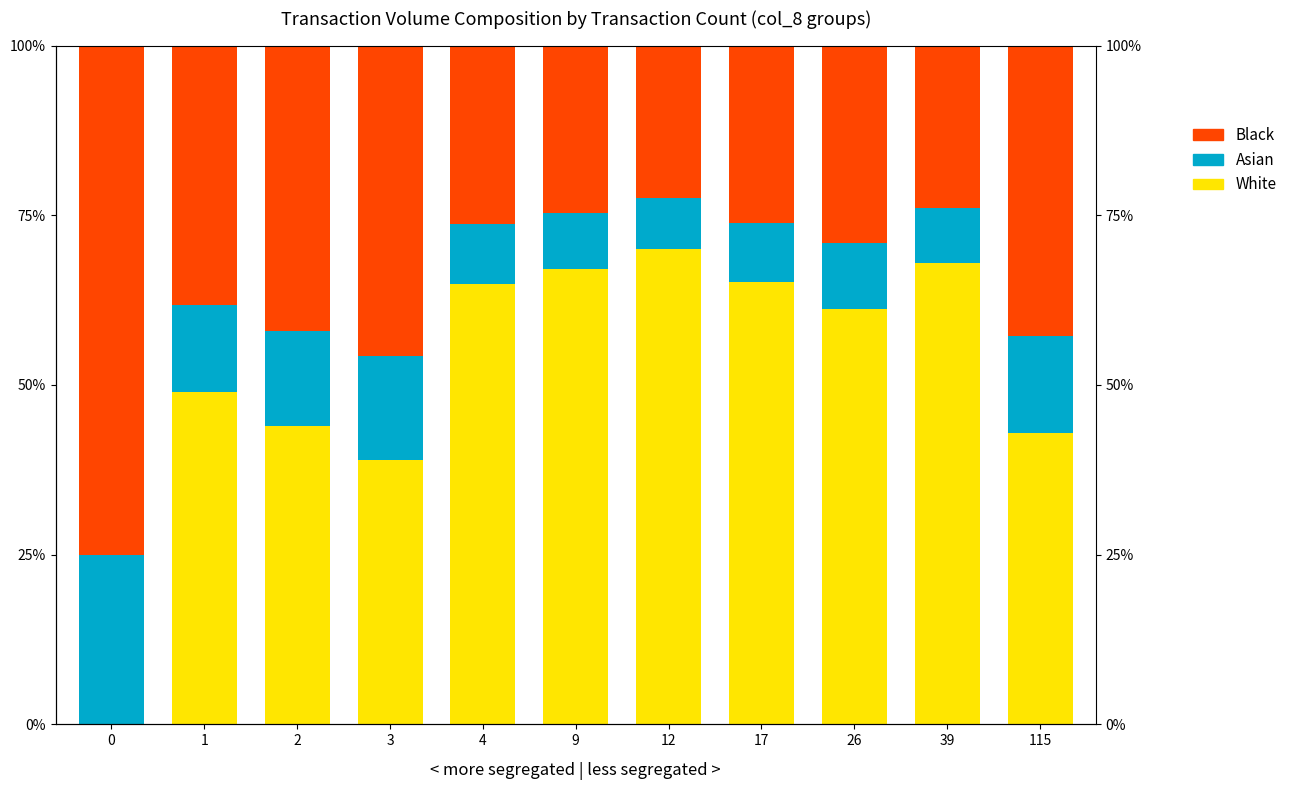

What is the maximum value shown in the chart?

75.0